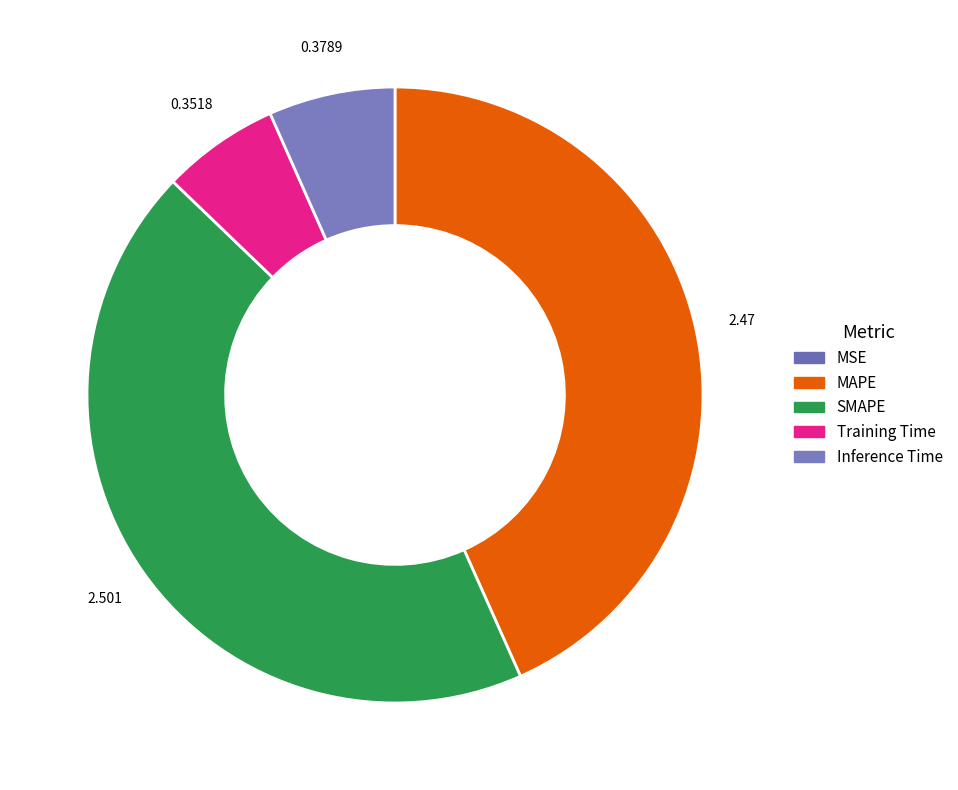

What percentage is the Training Time slice, to the nearest percent?

6%